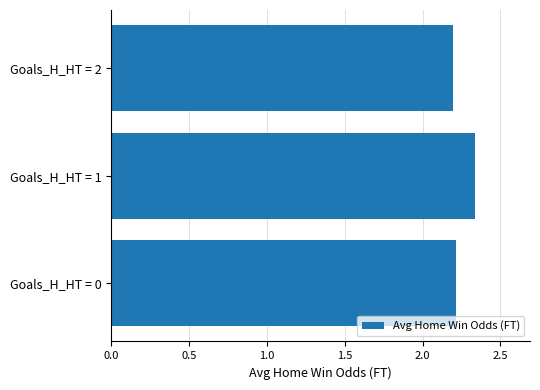

At which category does the chart reach its peak across all series?

Goals_H_HT = 1